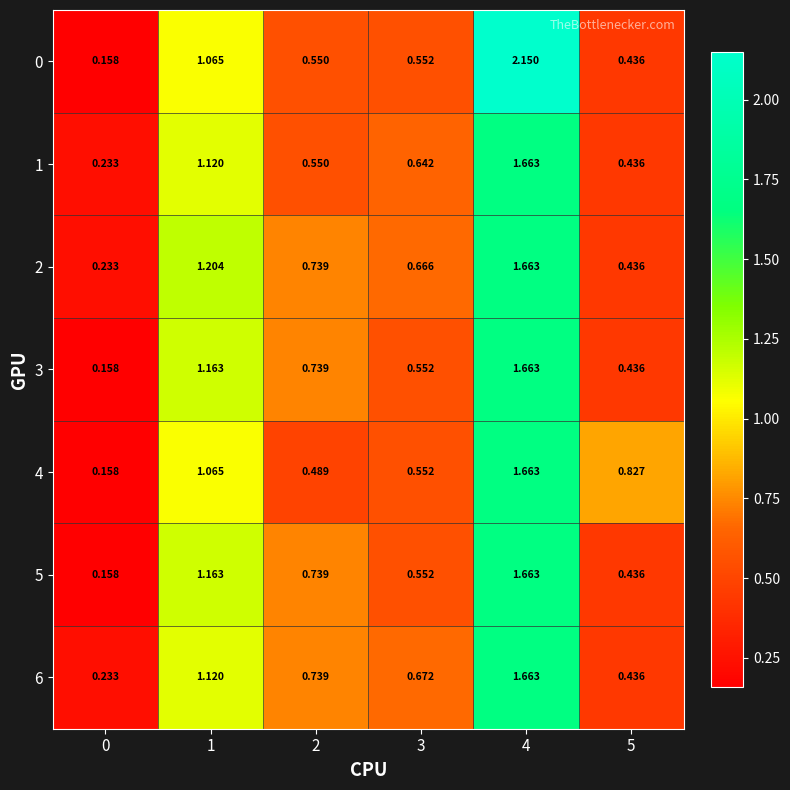

Is the value of 5 at 1 greater than the value of 4 at 3?

Yes